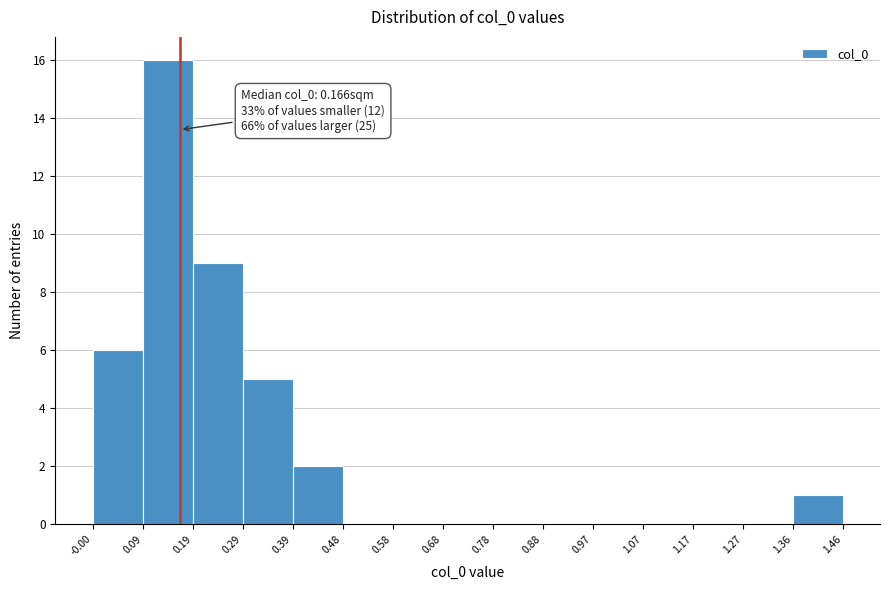

Over which range of the x-axis is the bar tallest?

0.09 to 0.19